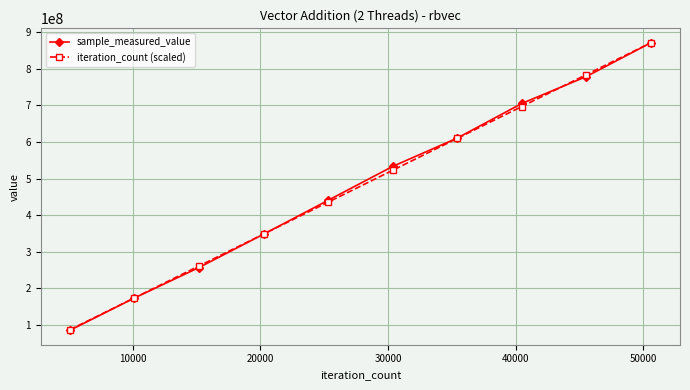

What are all the series names shown in the legend?

sample_measured_value, iteration_count (scaled)